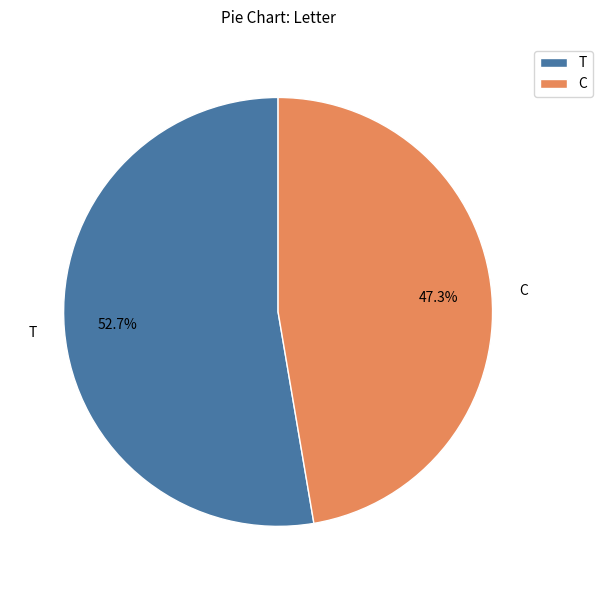

Is C the majority of the pie?

No